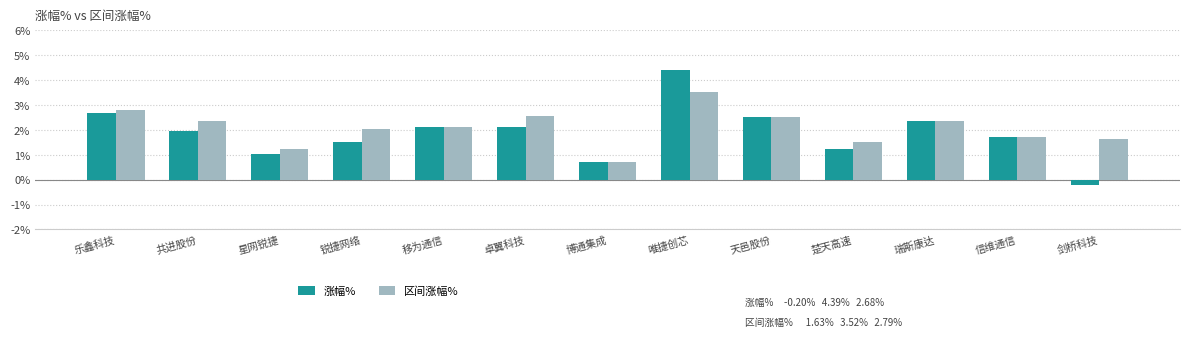

Which label corresponds to the smallest value in the chart?

剑桥科技